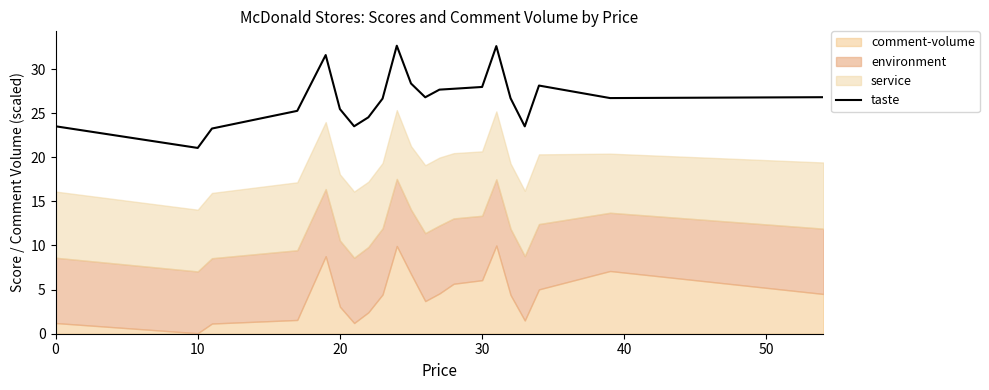

What is the difference between the maximum and minimum values?

11.6